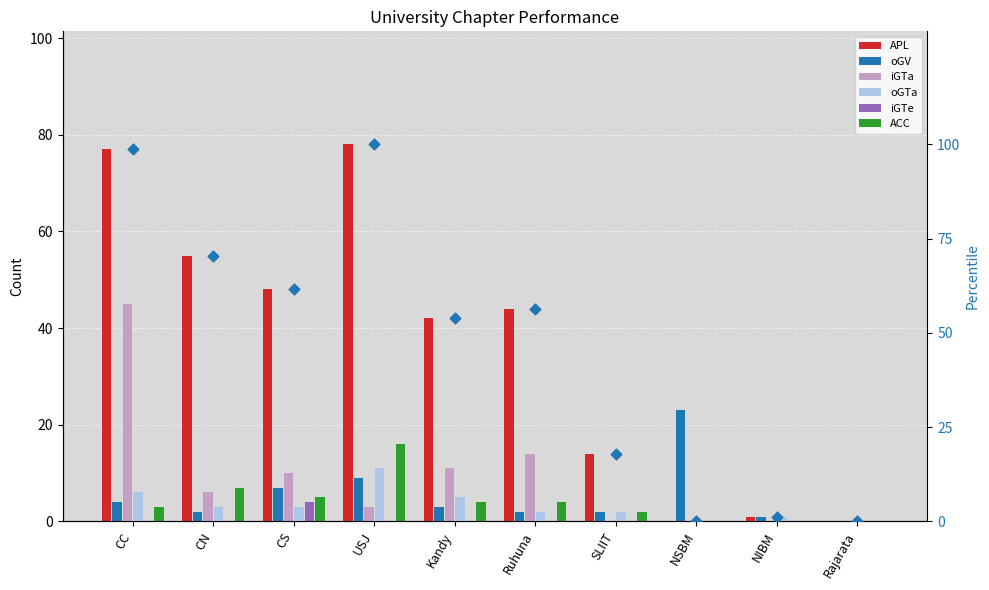

Which series has the largest total across all categories?

APL